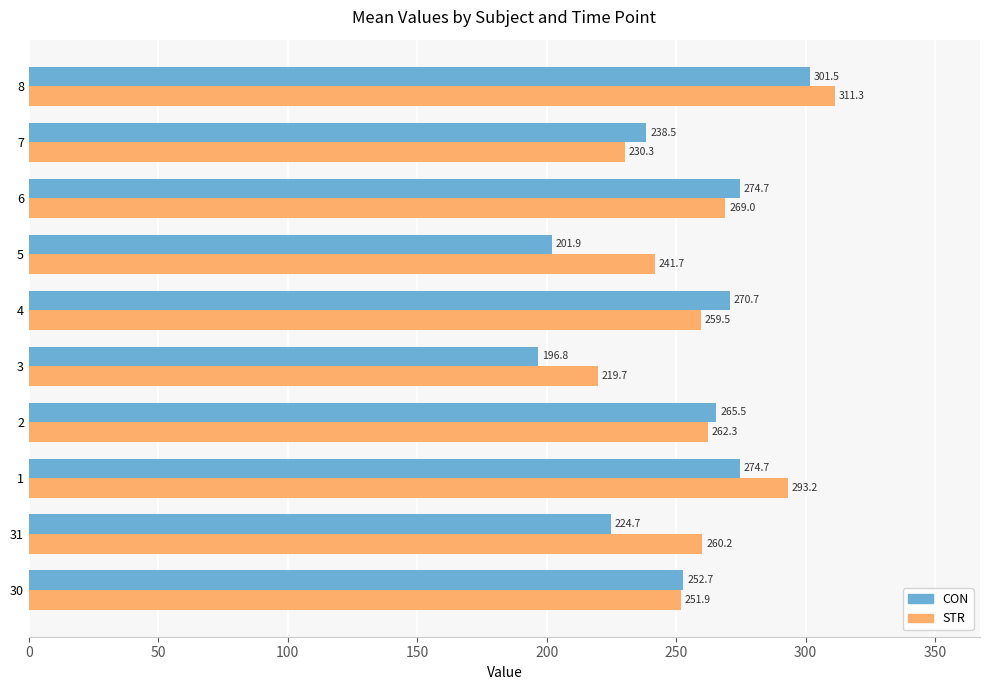

At 6, list the series in order from smallest to largest.

STR, CON